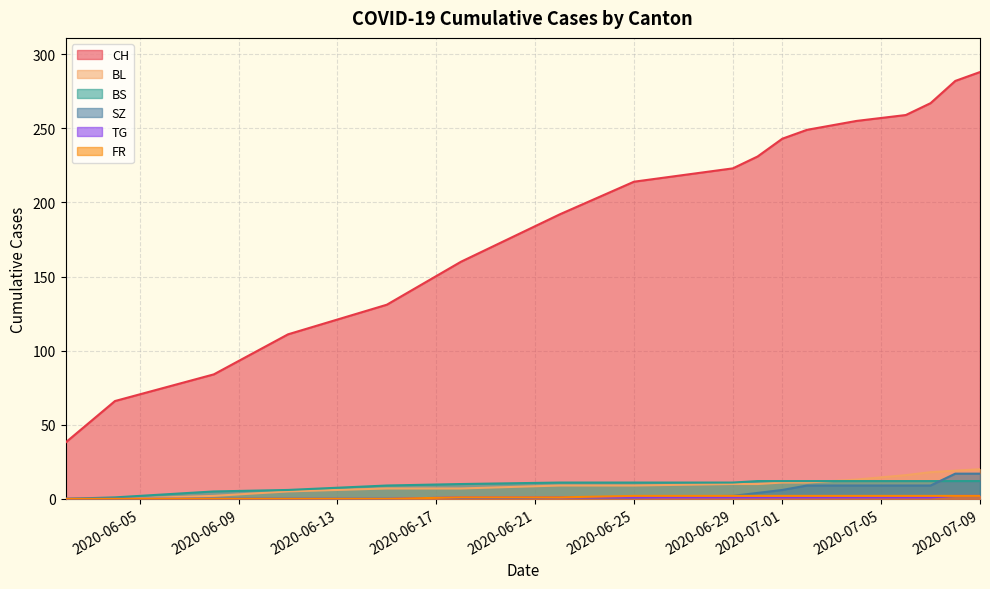

True or false: CH and BS cross at least once.

False